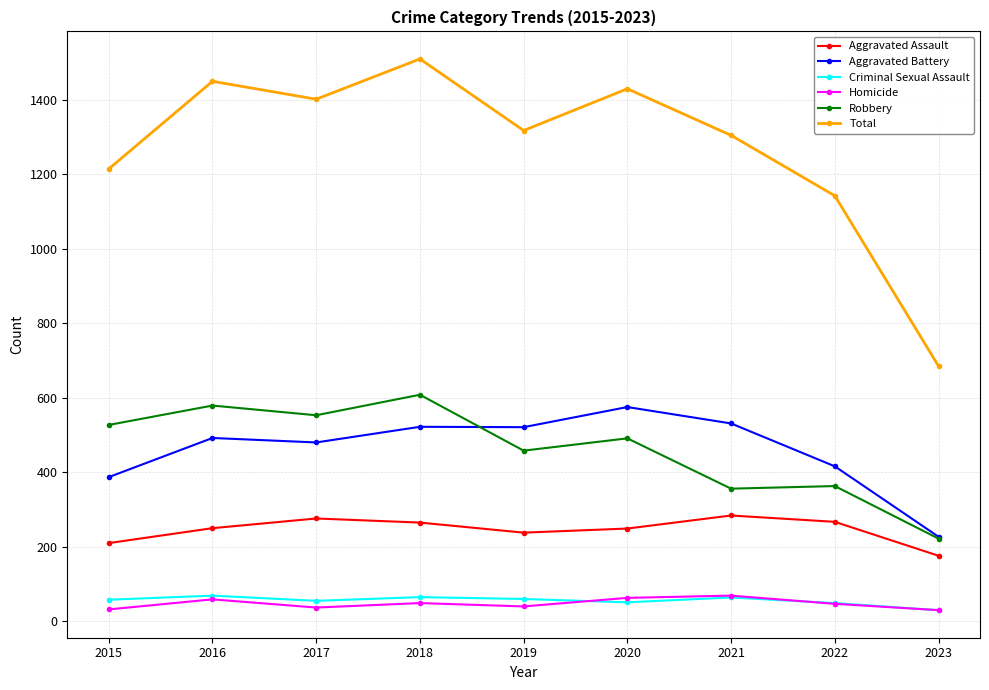

What is the value of the Robbery point at the 4th from the left?

608